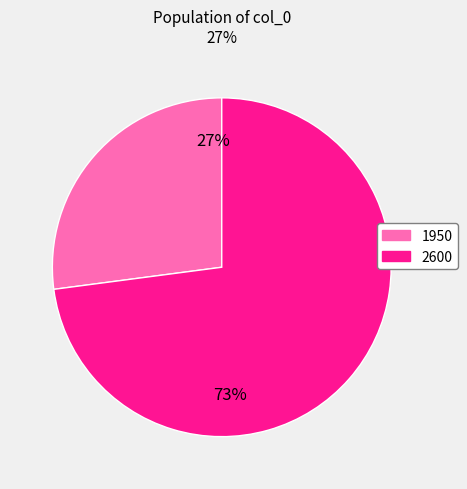

Count the number of slices in the pie.

2